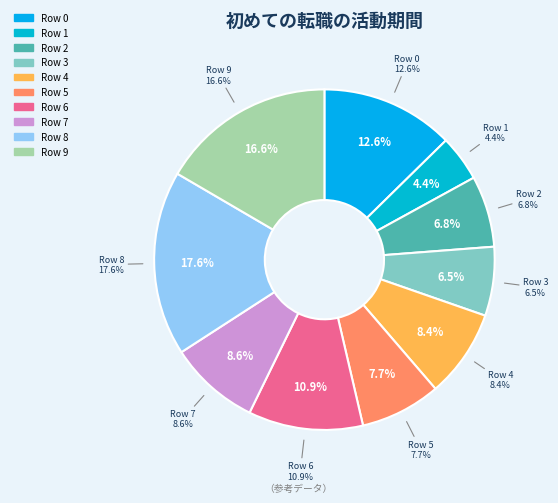

Rank the categories by value from highest to lowest.

Row 8, Row 9, Row 0, Row 6, Row 7, Row 4, Row 5, Row 2, Row 3, Row 1